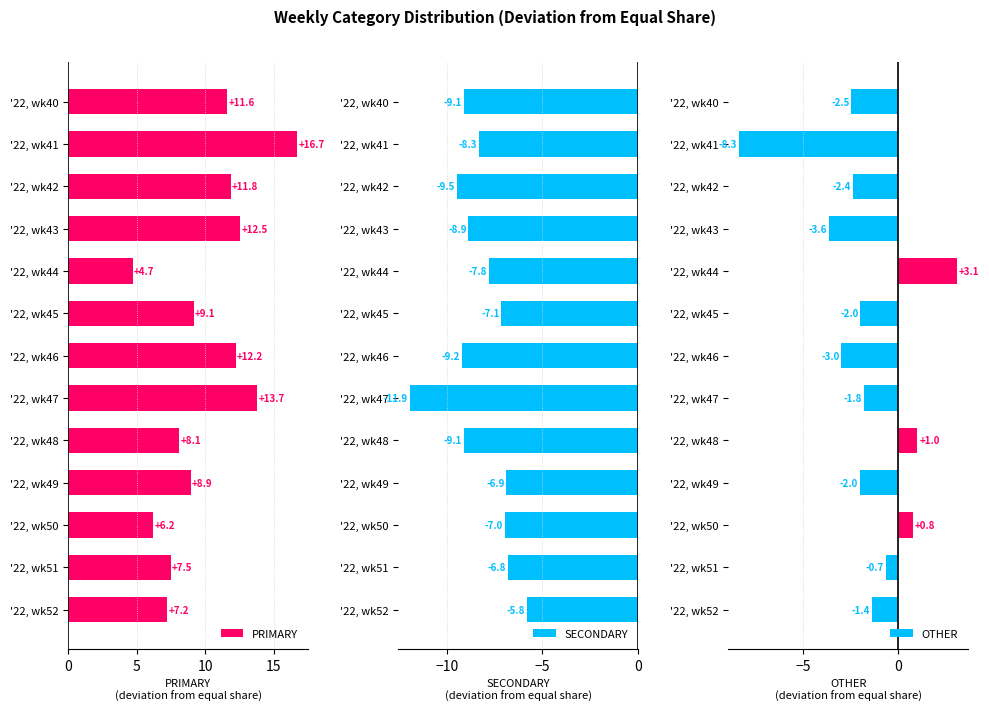

Which series has the widest spread of values?

PRIMARY